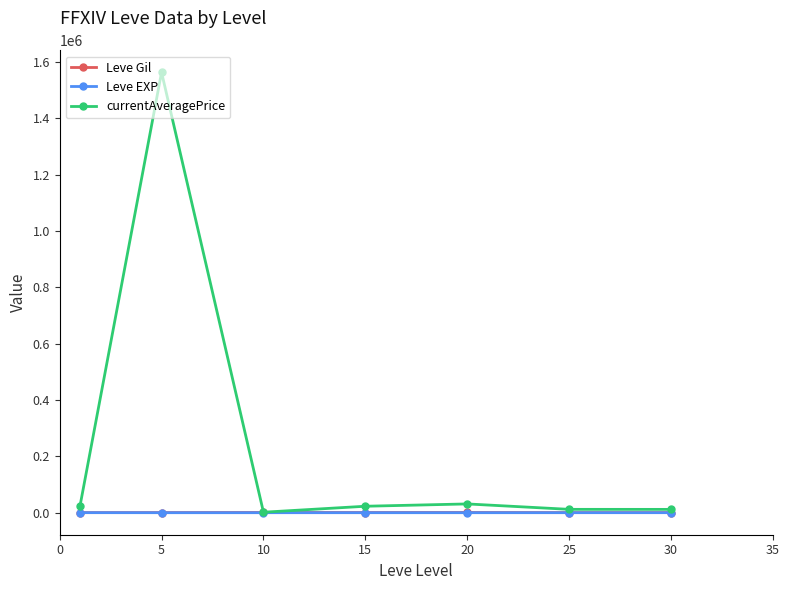

Which series has the largest total across all categories?

currentAveragePrice